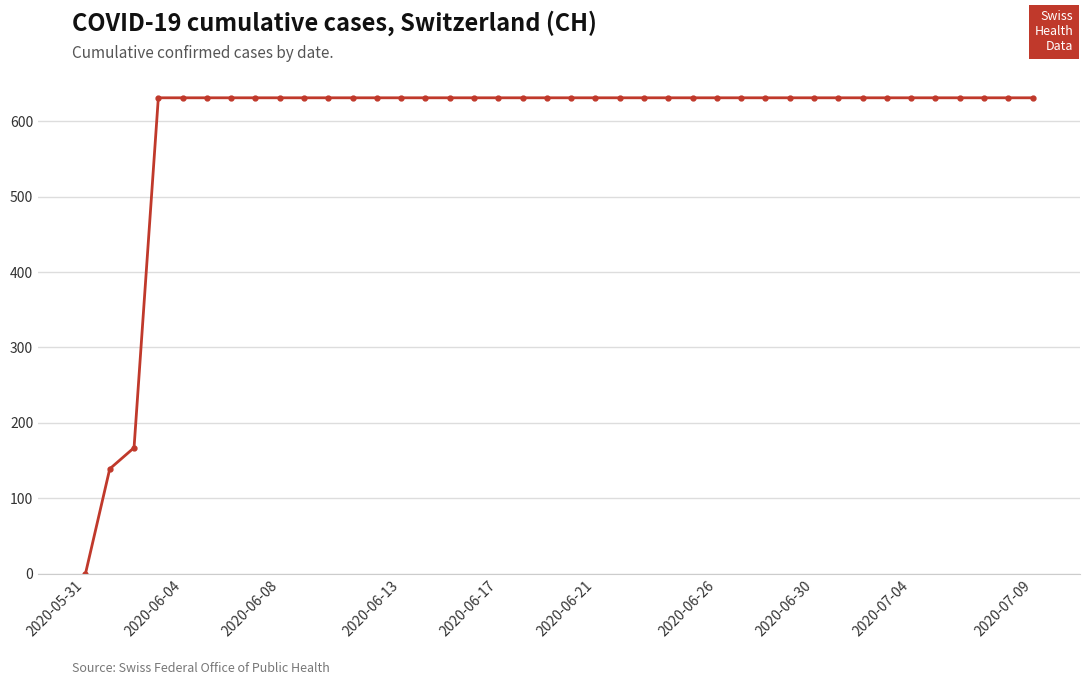

What is the value of the 21st point from the left?

631